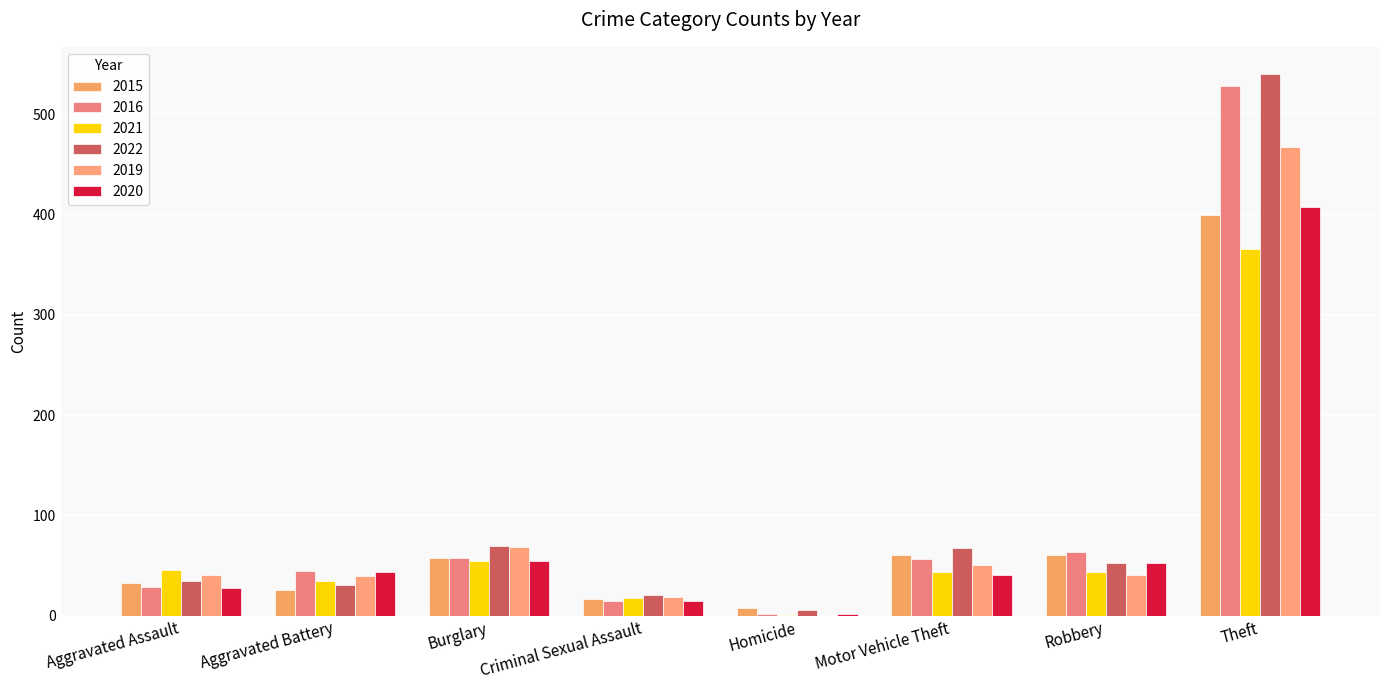

What is the sum of all 2015 values?

660